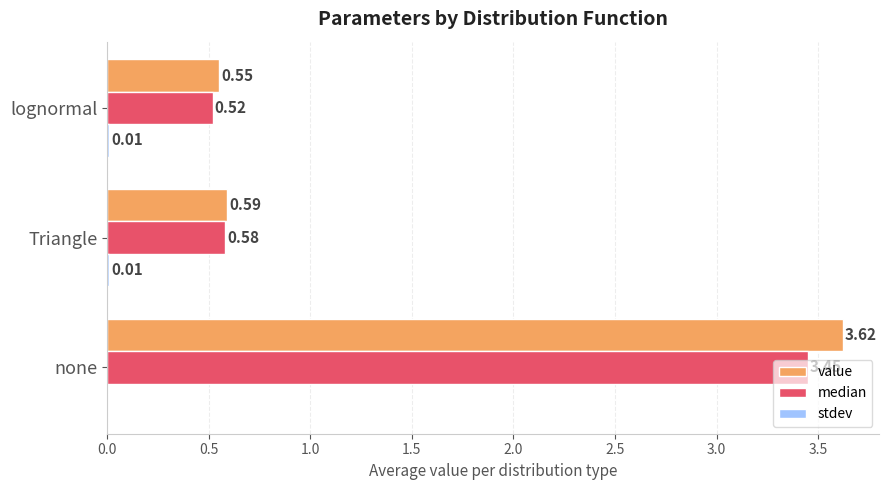

What is the sum of the value values at lognormal and none?

4.2